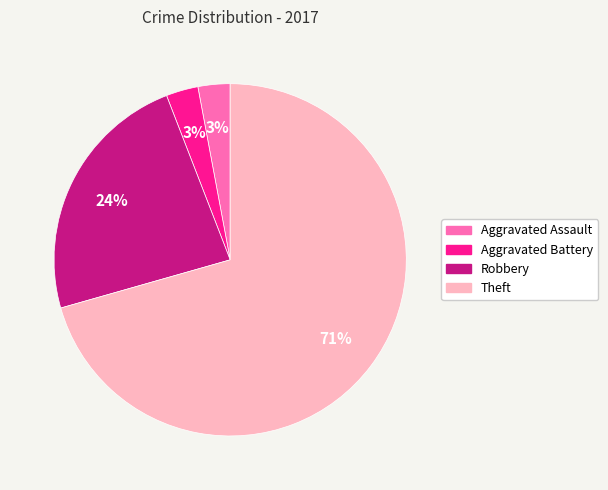

Is it true that Aggravated Battery is 16% of the pie?

False